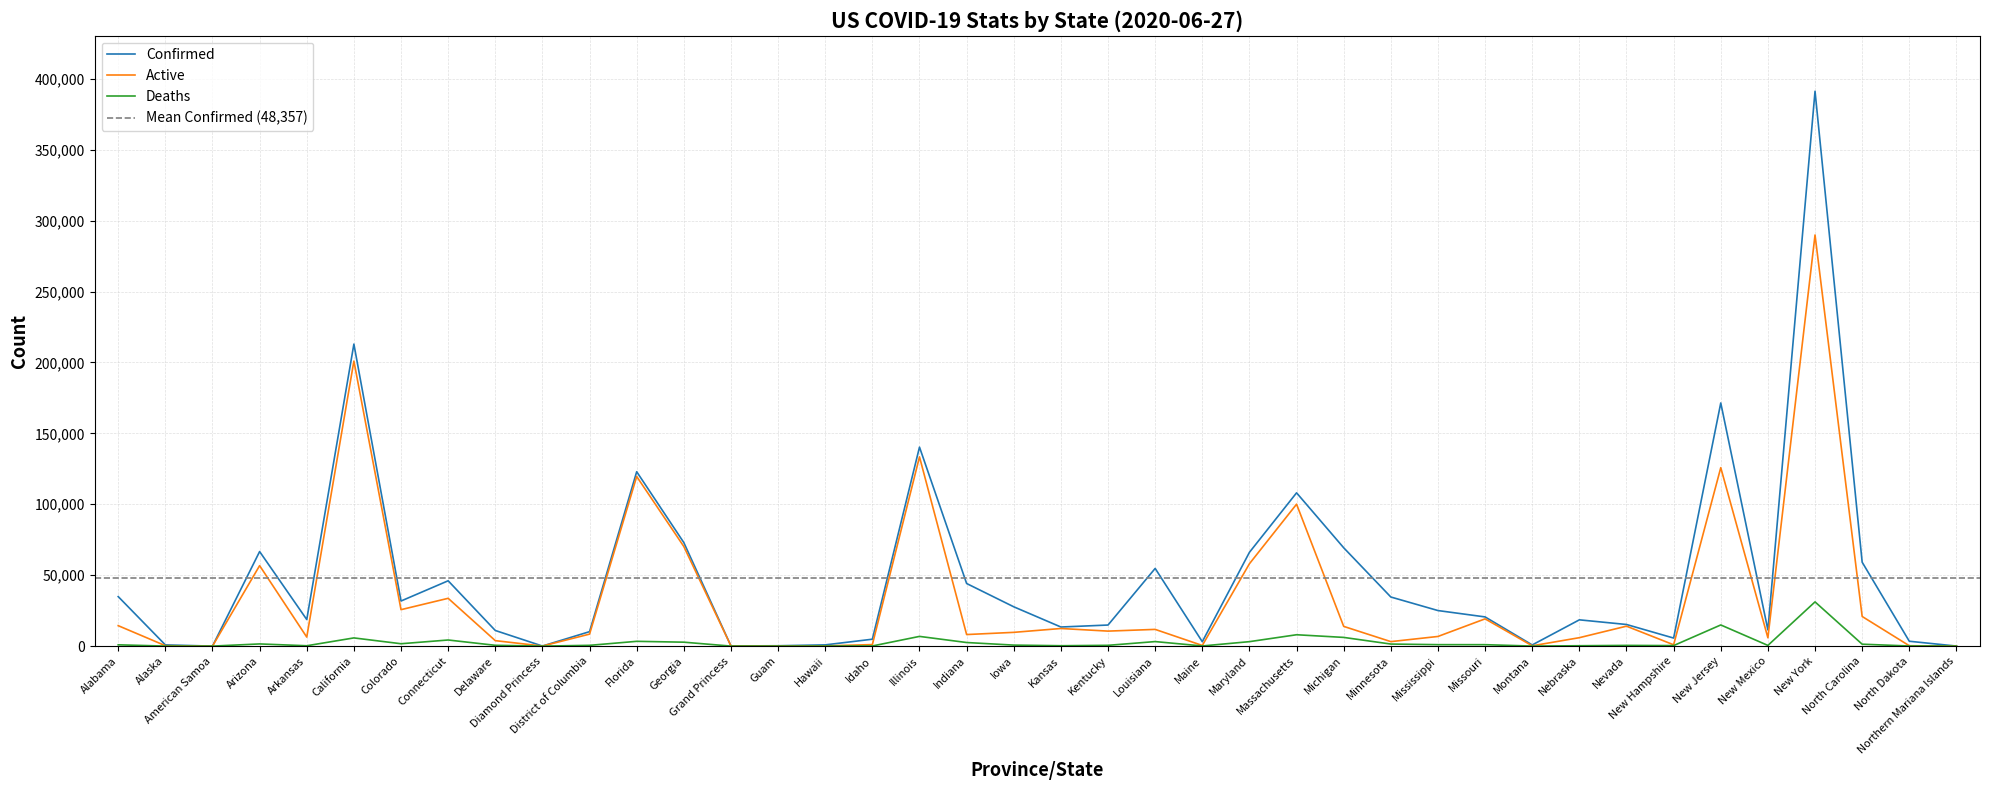

At which category is the sum across all series the highest?

New York